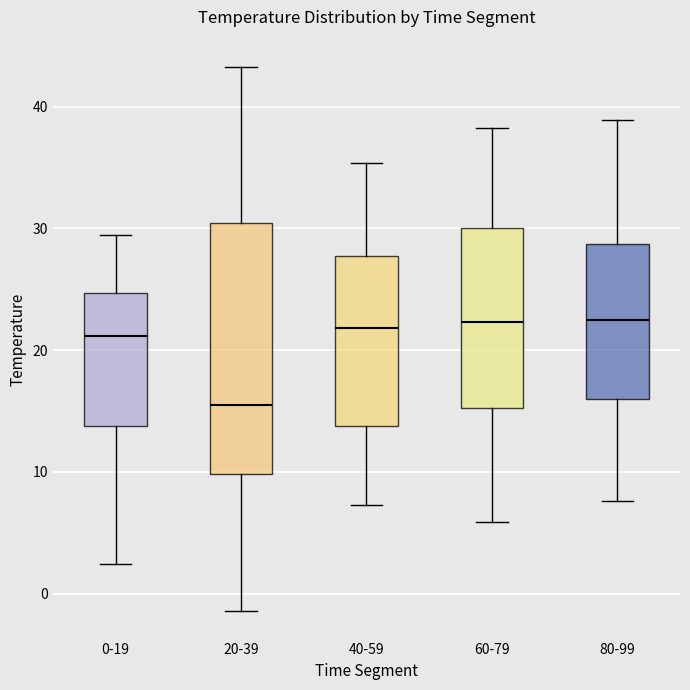

Which box's median line is the lowest?

20-39